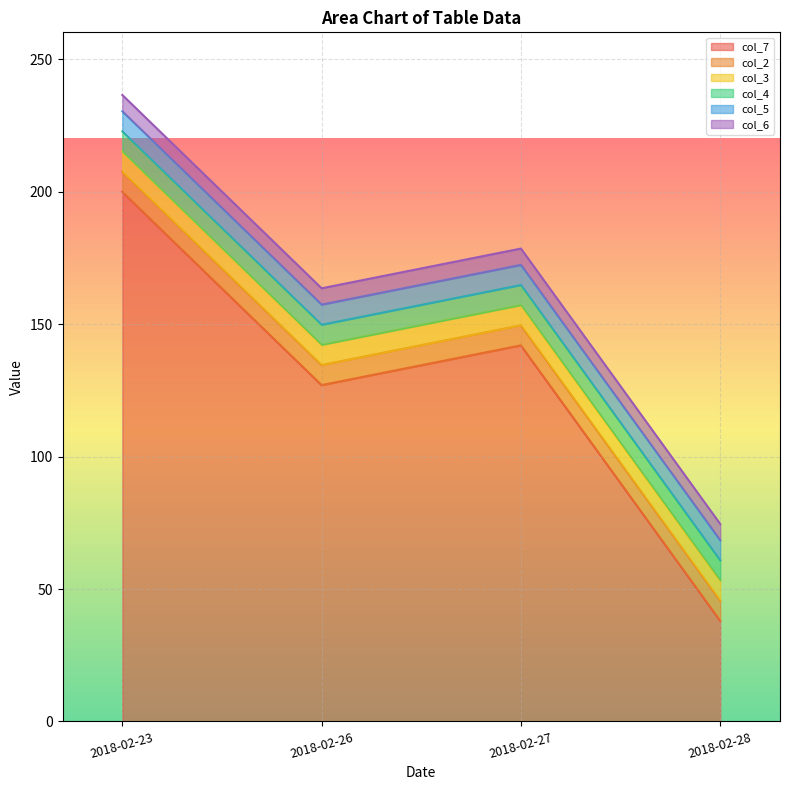

What is the minimum value shown in the chart?

6.2